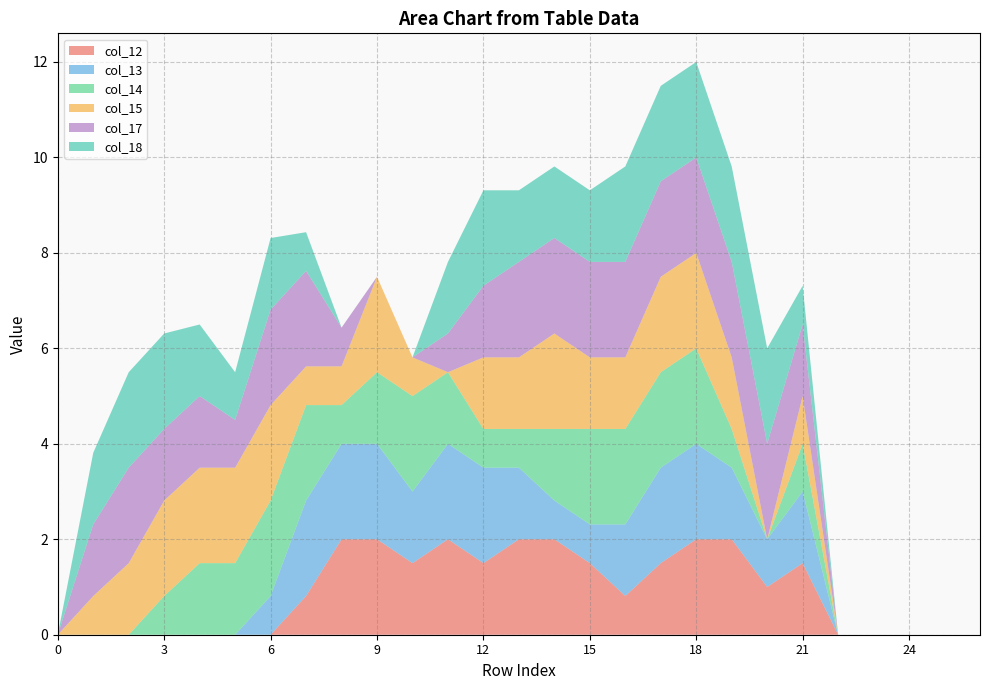

Reading left to right, what are all the values shown in this chart?

col_12: 0=0.0	1=0.0	2=0.0	3=0.0	4=0.0	5=0.0	6=0.0	7=0.8	8=2.0	9=2.0	10=1.5	11=2.0	12=1.5	13=2.0	14=2.0	15=1.5	16=0.8	17=1.5	18=2.0	19=2.0	20=1.0	21=1.5	22=0.0	23=0.0	24=0.0	25=0.0	26=0.0
col_13: 0=0.0	1=0.0	2=0.0	3=0.0	4=0.0	5=0.0	6=0.8	7=2.0	8=2.0	9=2.0	10=1.5	11=2.0	12=2.0	13=1.5	14=0.8	15=0.8	16=1.5	17=2.0	18=2.0	19=1.5	20=1.0	21=1.5	22=0.0	23=0.0	24=0.0	25=0.0	26=0.0
col_14: 0=0.0	1=0.0	2=0.0	3=0.8	4=1.5	5=1.5	6=2.0	7=2.0	8=0.8	9=1.5	10=2.0	11=1.5	12=0.8	13=0.8	14=1.5	15=2.0	16=2.0	17=2.0	18=2.0	19=0.8	20=0.0	21=1.0	22=0.0	23=0.0	24=0.0	25=0.0	26=0.0
col_15: 0=0.0	1=0.8	2=1.5	3=2.0	4=2.0	5=2.0	6=2.0	7=0.8	8=0.8	9=2.0	10=0.8	11=0.0	12=1.5	13=1.5	14=2.0	15=1.5	16=1.5	17=2.0	18=2.0	19=1.5	20=0.0	21=1.0	22=0.0	23=0.0	24=0.0	25=0.0	26=0.0
col_17: 0=0.0	1=1.5	2=2.0	3=1.5	4=1.5	5=1.0	6=2.0	7=2.0	8=0.8	9=0.0	10=0.0	11=0.8	12=1.5	13=2.0	14=2.0	15=2.0	16=2.0	17=2.0	18=2.0	19=2.0	20=2.0	21=1.5	22=0.0	23=0.0	24=0.0	25=0.0	26=0.0
col_18: 0=0.0	1=1.5	2=2.0	3=2.0	4=1.5	5=1.0	6=1.5	7=0.8	8=0.0	9=0.0	10=0.0	11=1.5	12=2.0	13=1.5	14=1.5	15=1.5	16=2.0	17=2.0	18=2.0	19=2.0	20=2.0	21=0.8	22=0.0	23=0.0	24=0.0	25=0.0	26=0.0